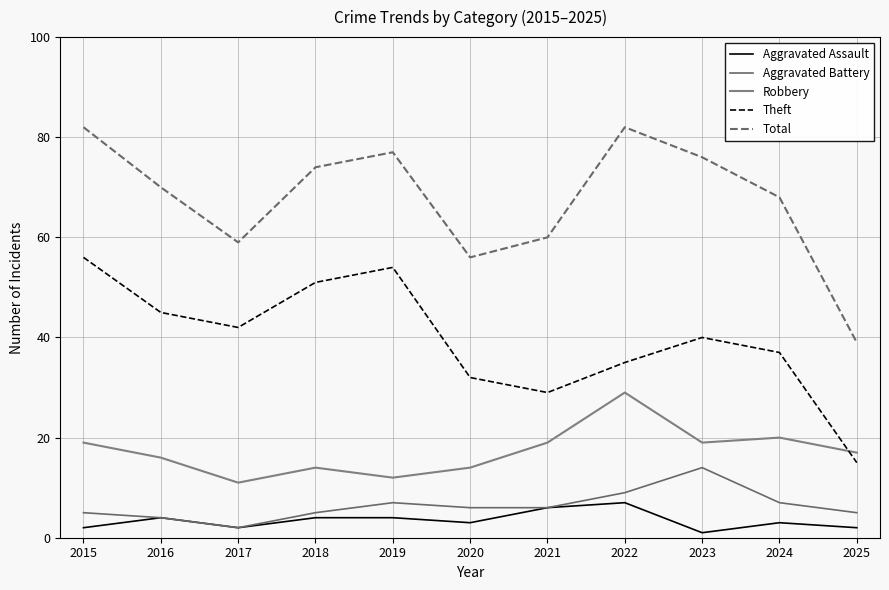

Is this an area chart (filled region under the line)?

No